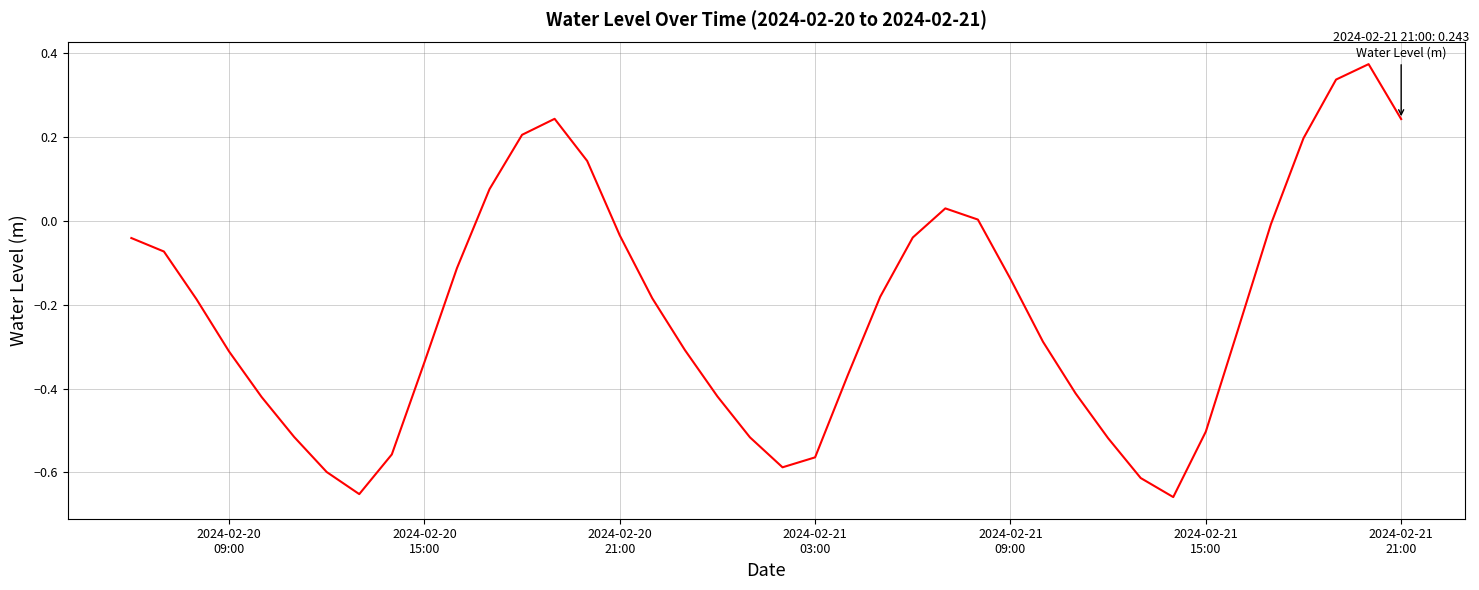

What is the difference between the maximum and minimum values?

1.0